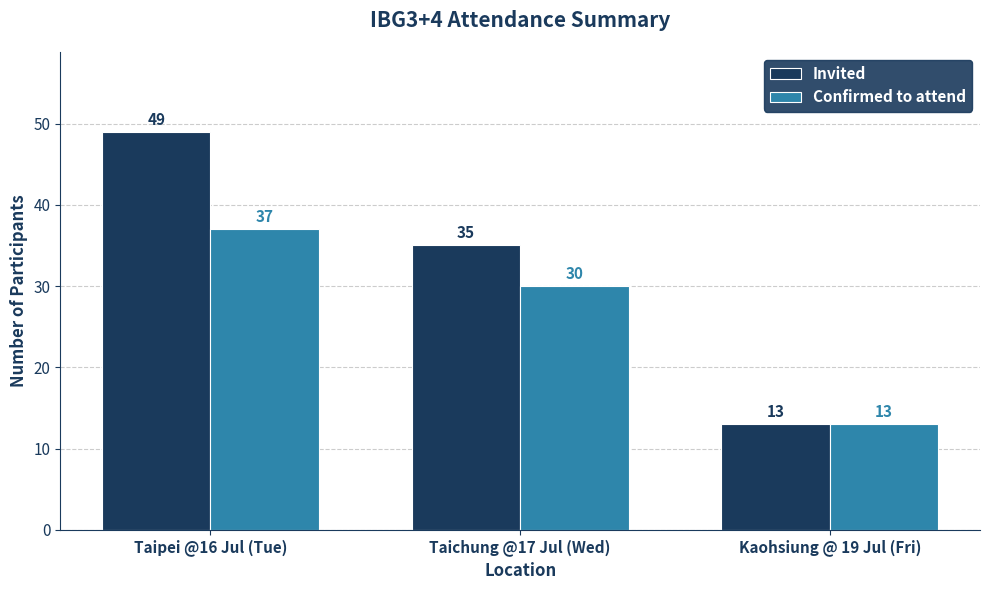

What is the average value of the Invited series?

32